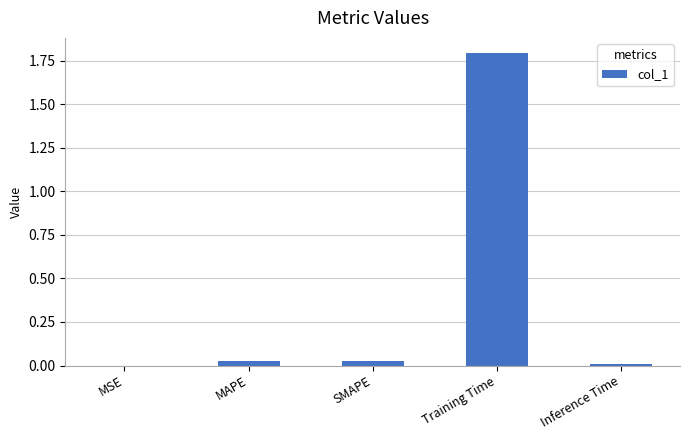

Which has a higher value, Inference Time or Training Time?

Training Time